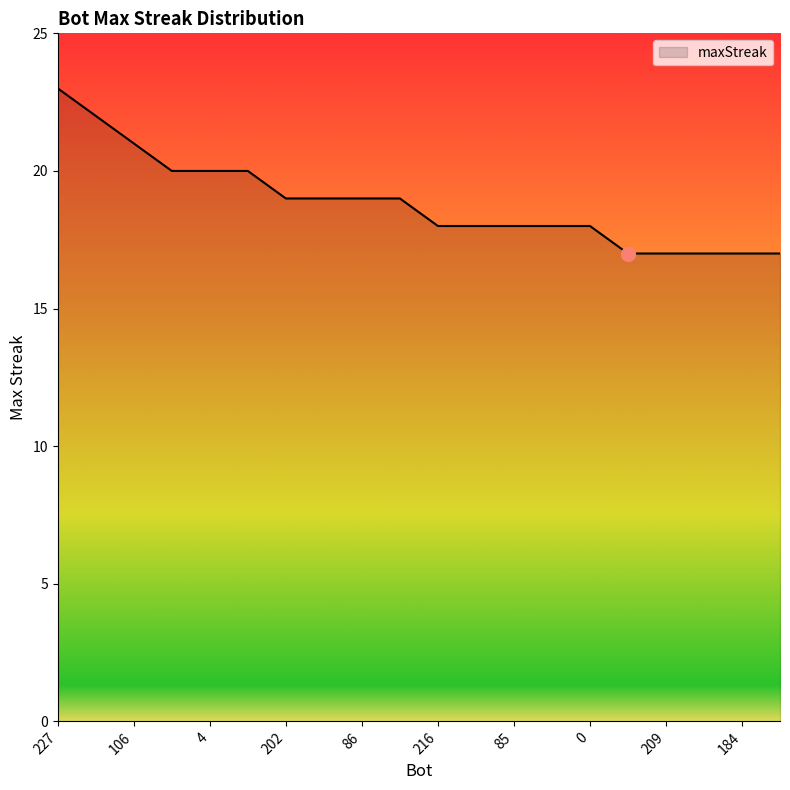

What is the maximum value shown in the chart?

23